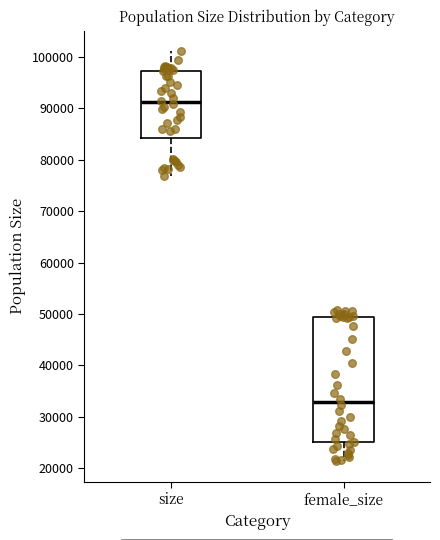

Reading left to right, read every box against the y-axis: the position of its median line, the range the box covers, and the ends of its whiskers. The values are not printed on the chart, so give them approximately, as read against the axis.

size: median 91000, box 84000 to 97000, whiskers 77000 to 101000
female_size: median 33000, box 25000 to 49000, whiskers 21000 to 51000